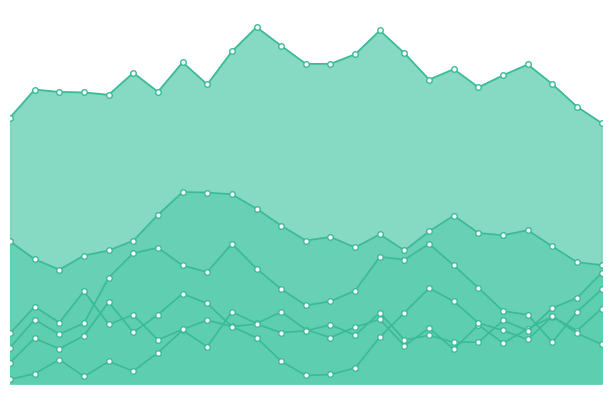

At which category is the sum across all series the highest?

2024-10-11